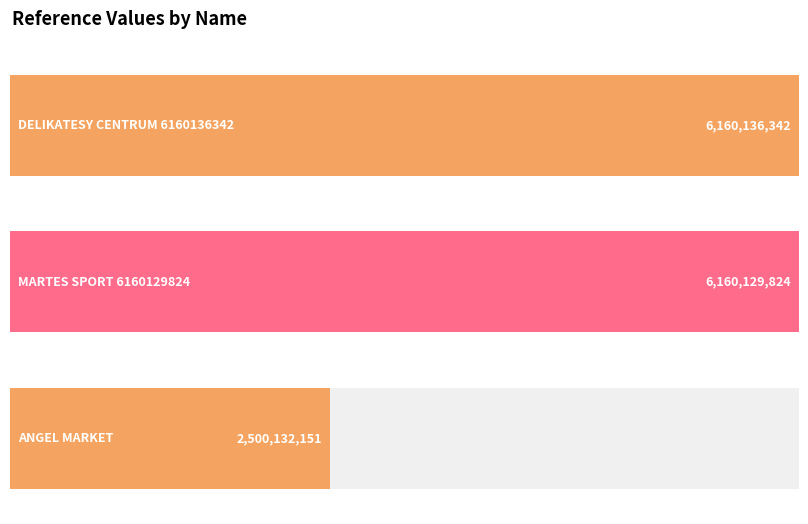

What is the greatest value displayed?

6160136342